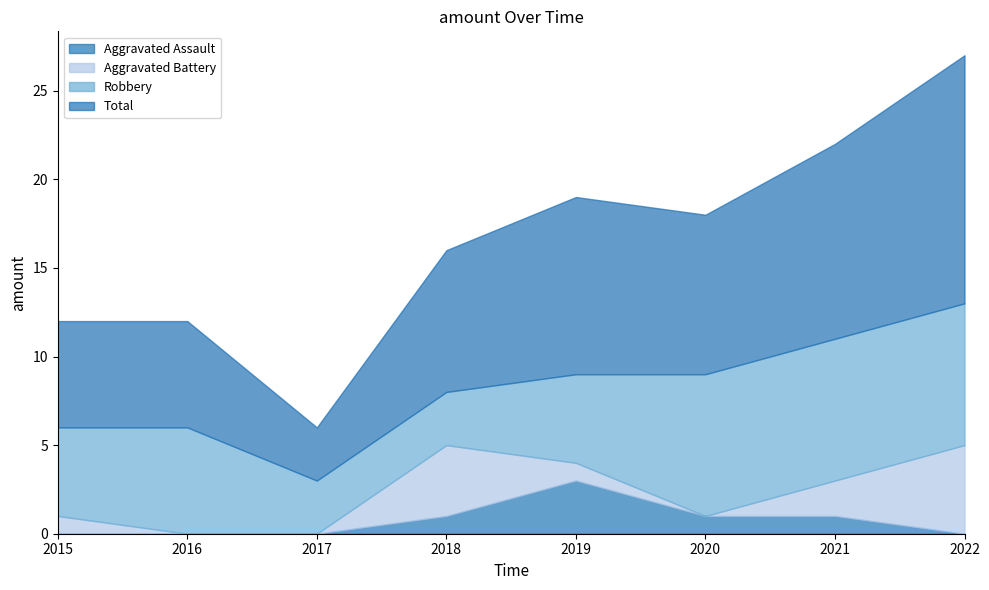

What is the average value of the Total series?

8